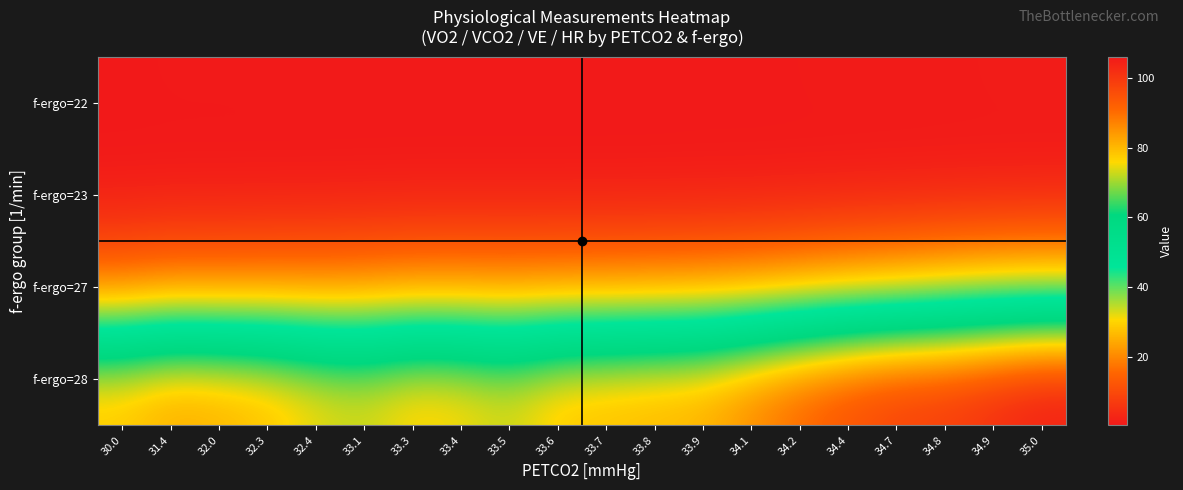

List the series in order of their peak value, highest first.

f-ergo=28, f-ergo=27, f-ergo=22, f-ergo=23